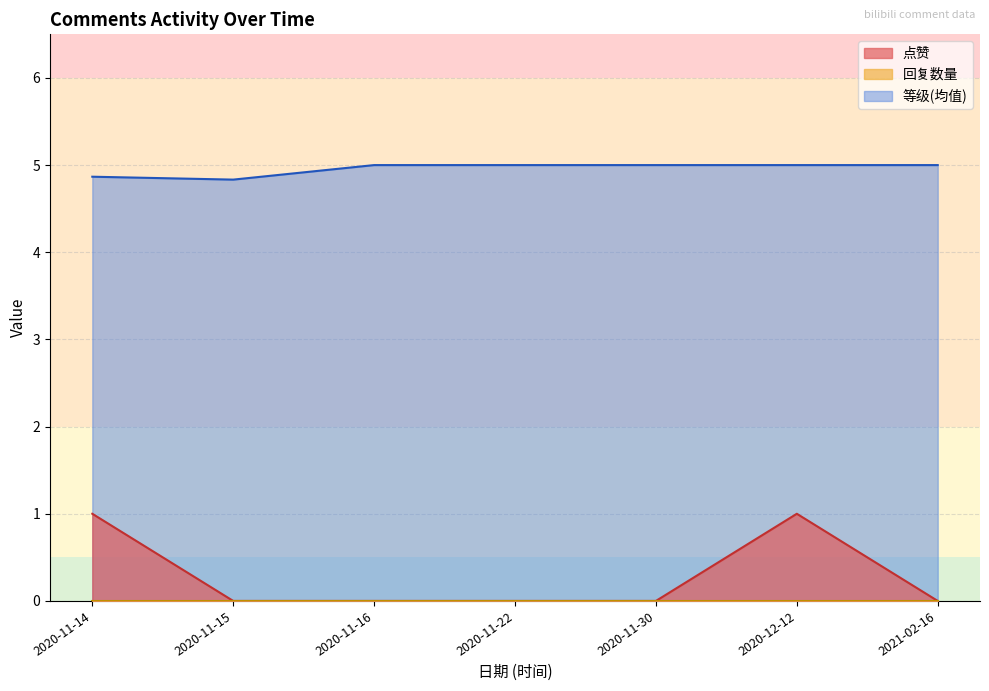

What is the difference between the highest and lowest values at 2020-11-14?

4.9